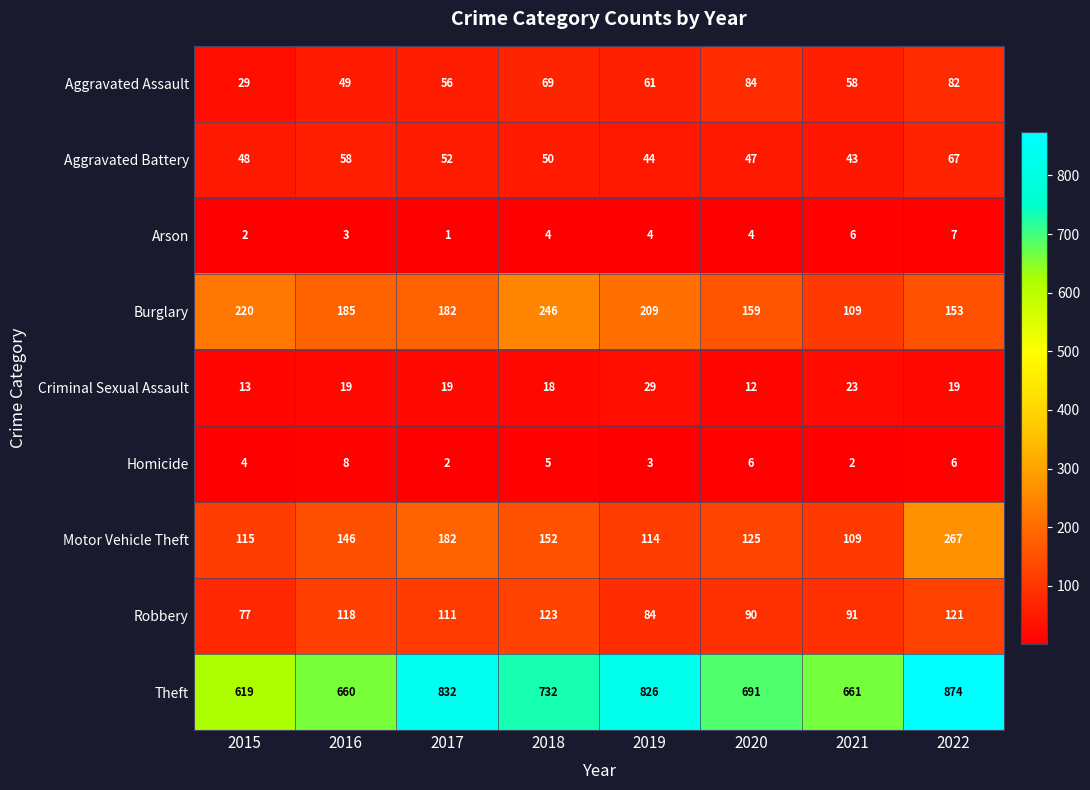

At which category is the sum across all series the highest?

2022